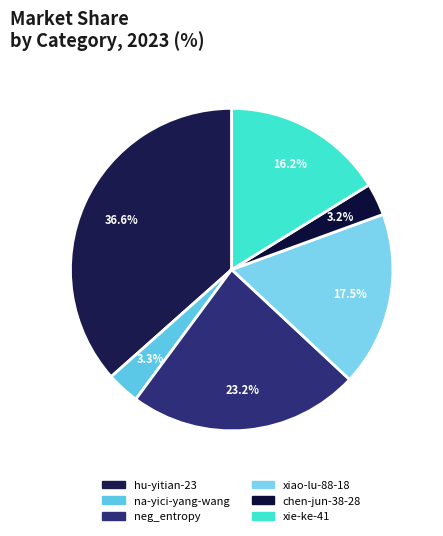

Which slice is the largest?

hu-yitian-23